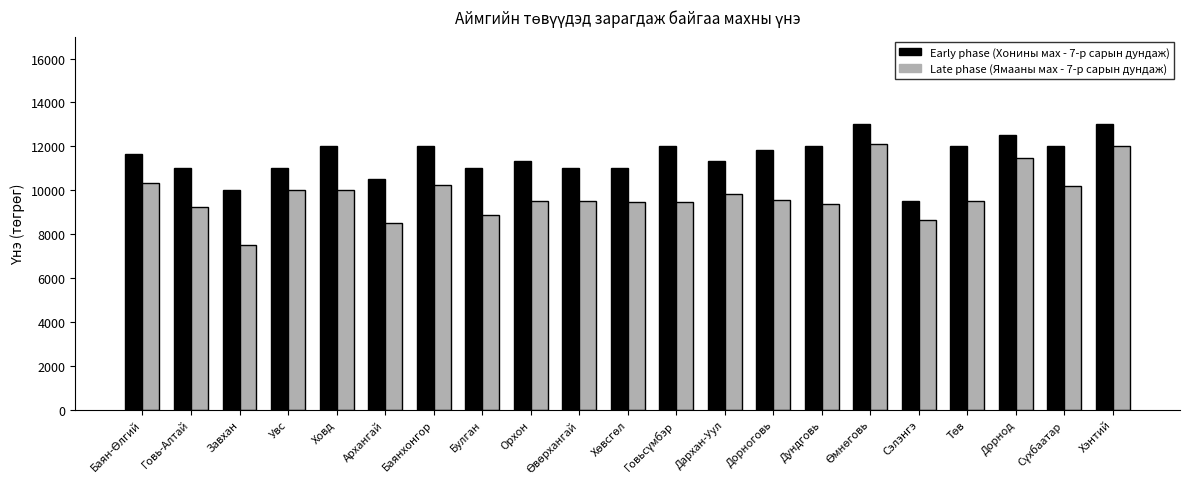

What is the sum of all Early phase (Хонины мах - 7-р сарын дундаж) values?

241665.6